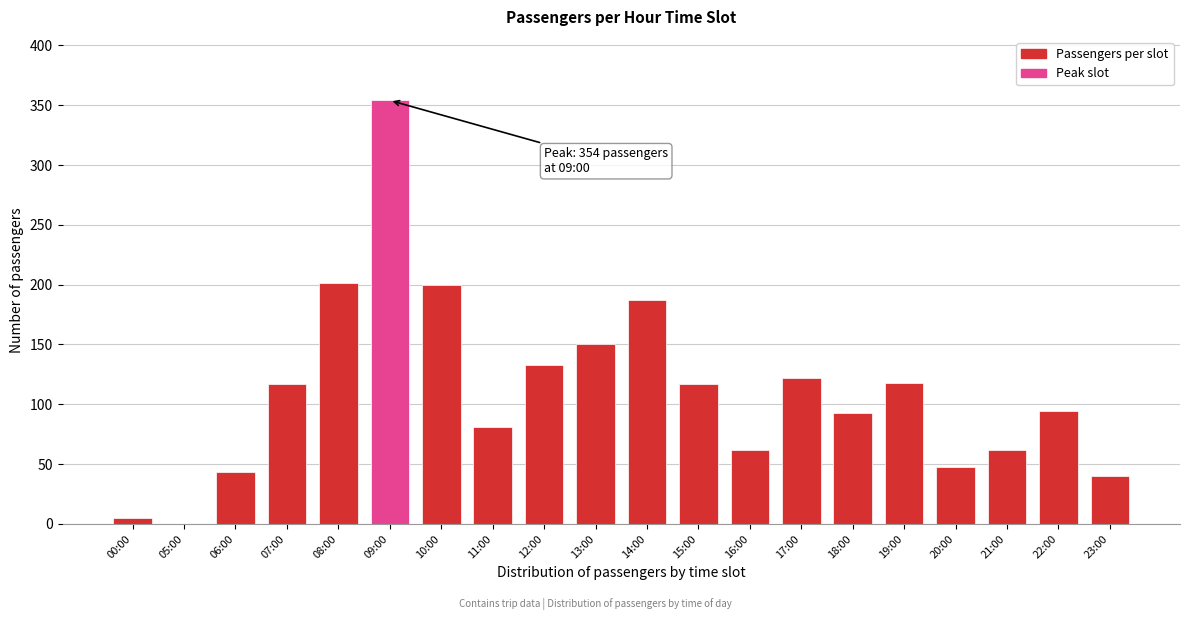

Where is the data nearest to the value 177?

14:00